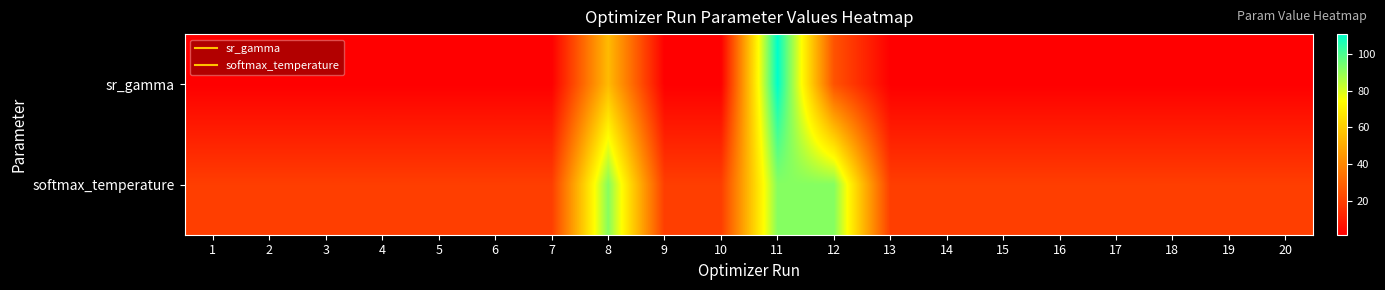

Which series has the largest total across all categories?

softmax_temperature